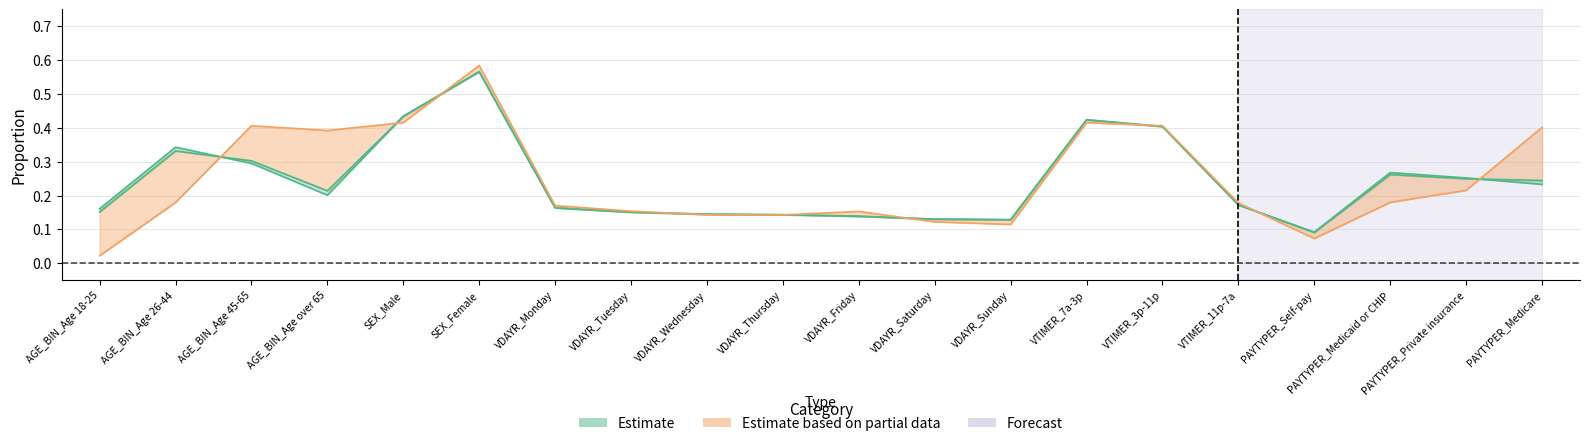

What is the highest value of the proportion_total series?

0.6